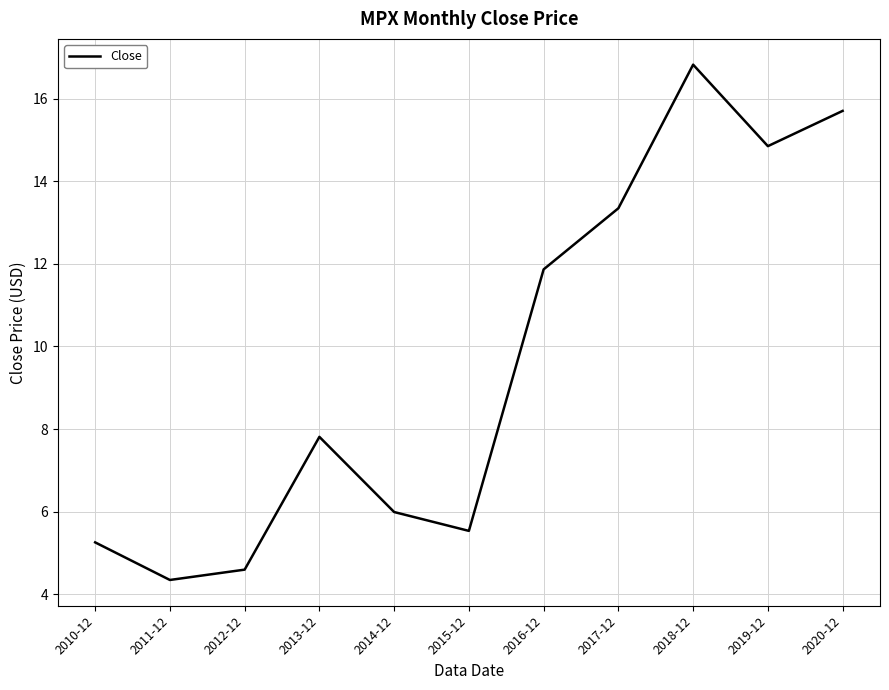

What position from the left is 2012-12?

3